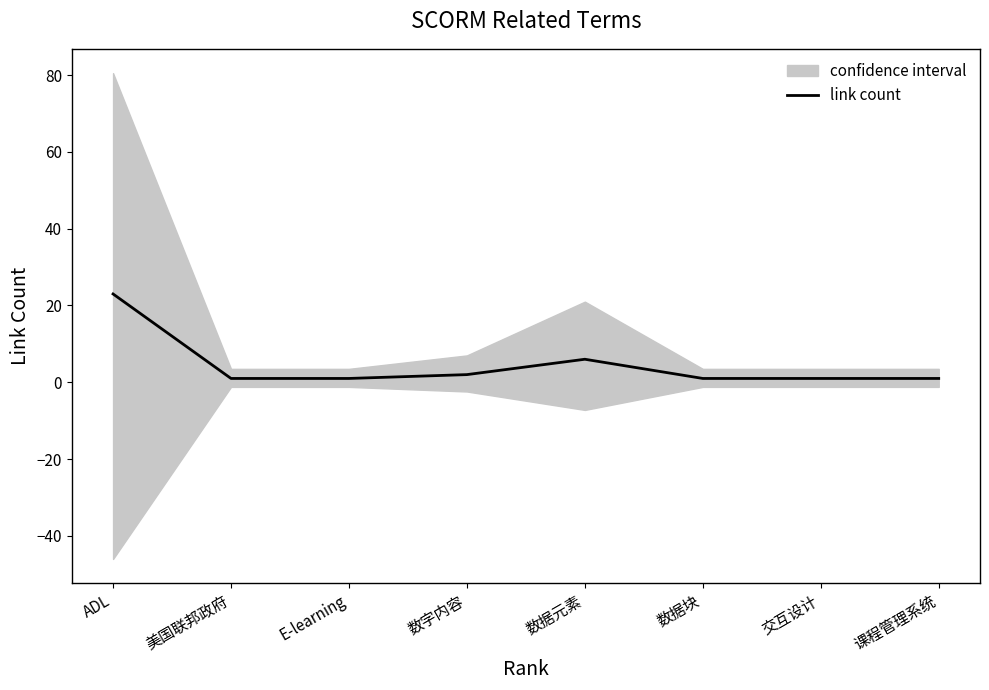

What value does the data have at ADL, to the nearest 5?

25